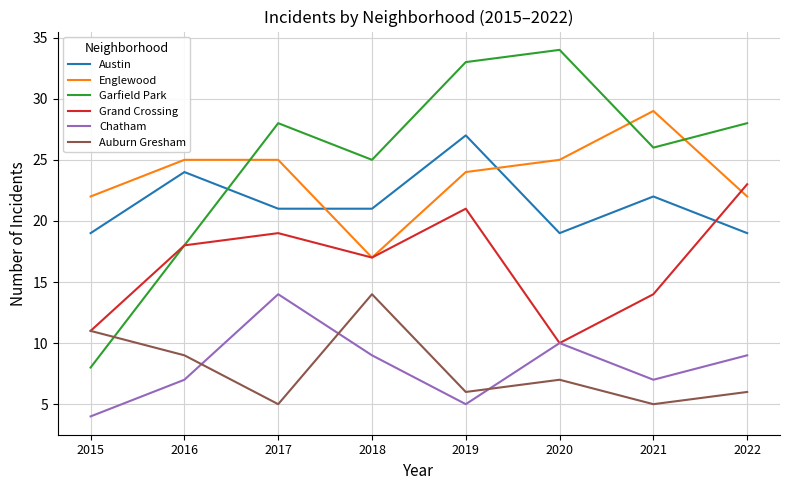

The value of Garfield Park at 2020 is 34. True or false?

True